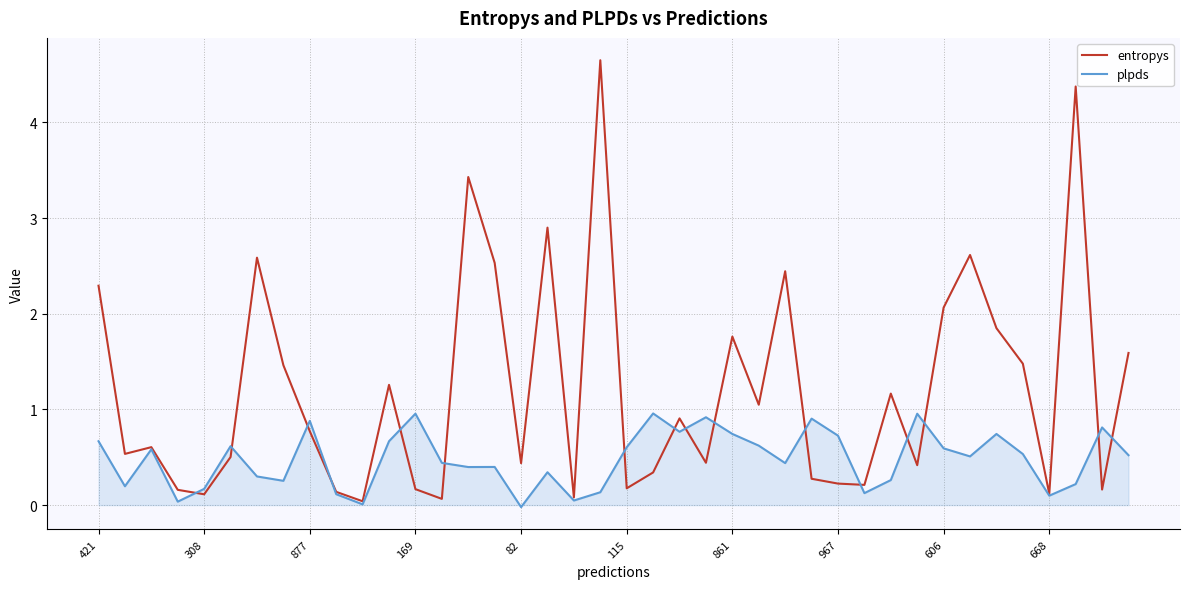

How many series are shown in this chart?

2